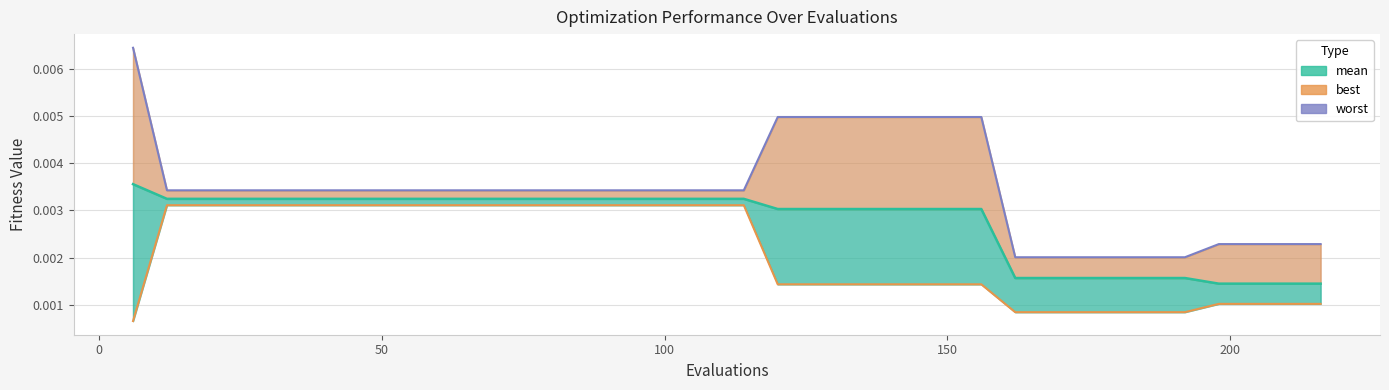

True or false: best and mean cross at least once.

False